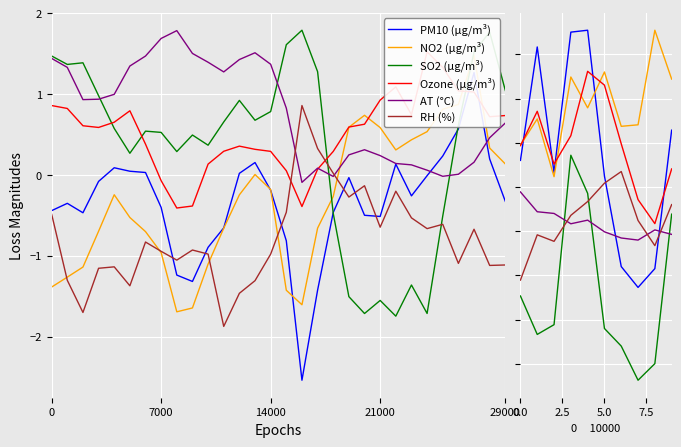

Rank the series at 6 from highest to lowest value.

NO2 (µg/m³), Ozone (µg/m³), RH (%), AT (°C), PM10 (µg/m³), SO2 (µg/m³)